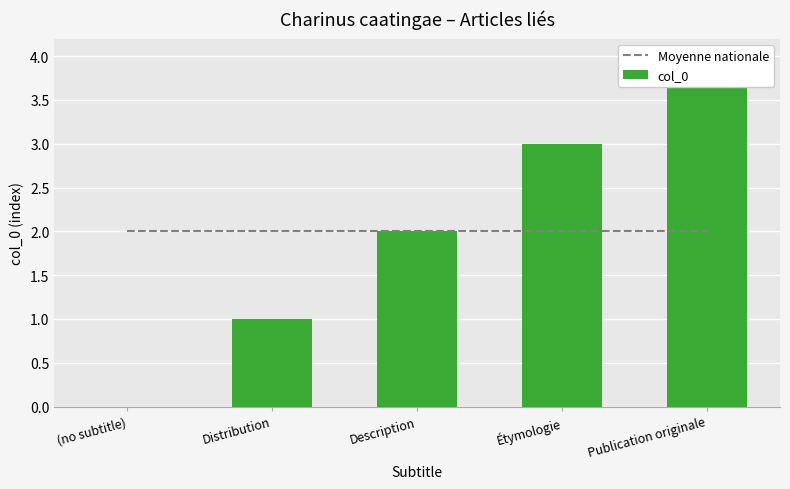

Count the number of data series in this chart.

2